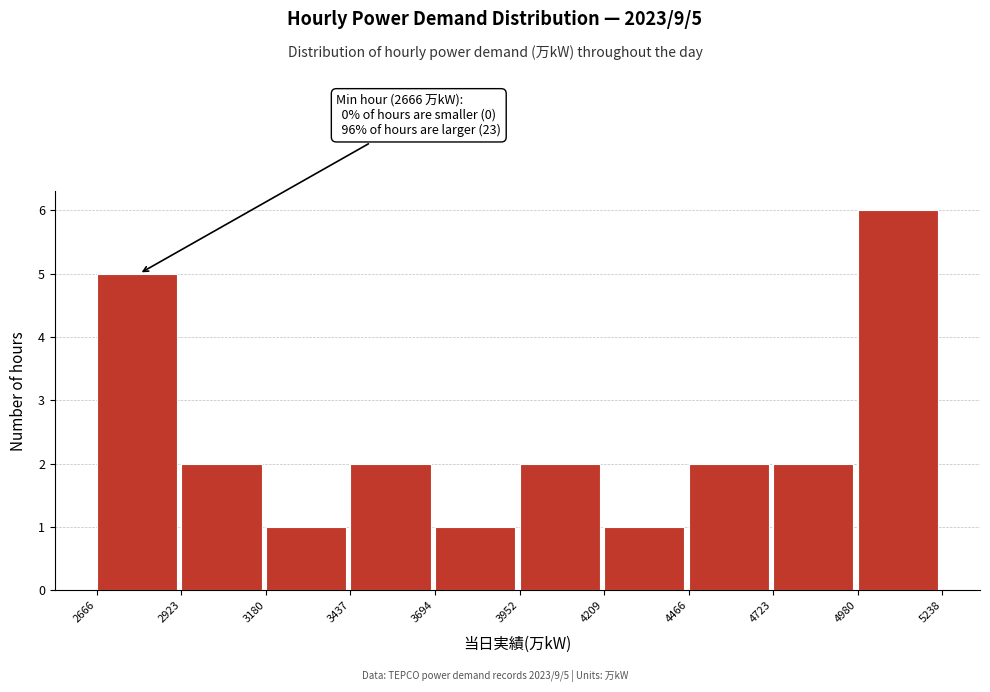

Over which range of the x-axis is the bar tallest?

4980 to 5238